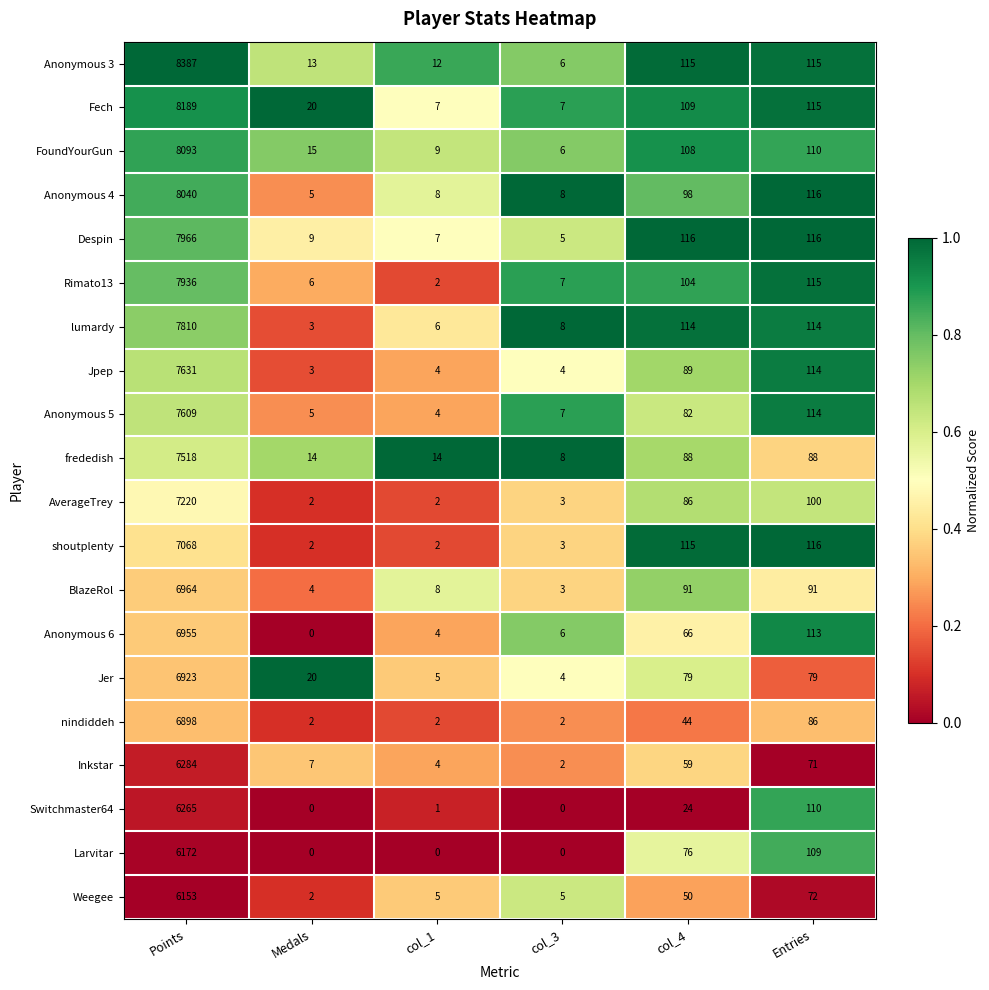

How many data points does each series have?

6